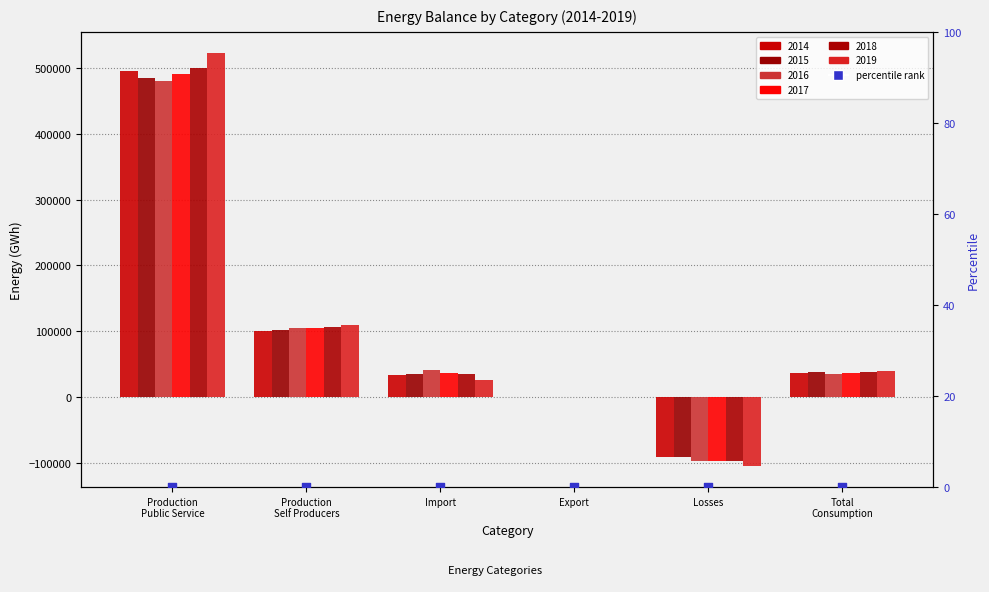

Which series has the largest Y range (max minus min)?

2019